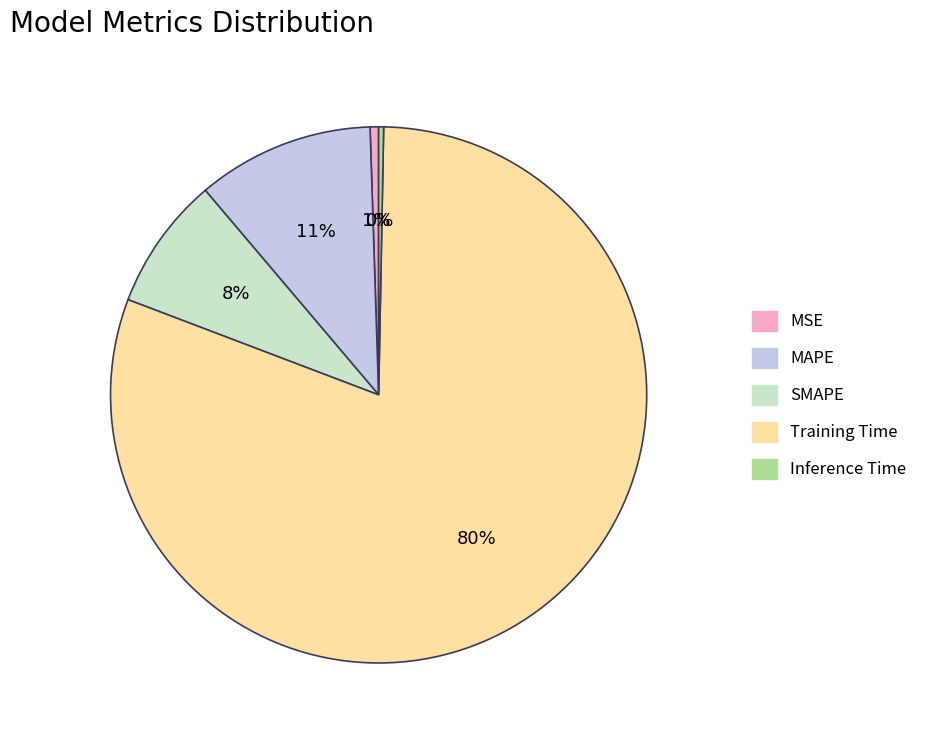

To the nearest percent, what portion does SMAPE represent?

8%